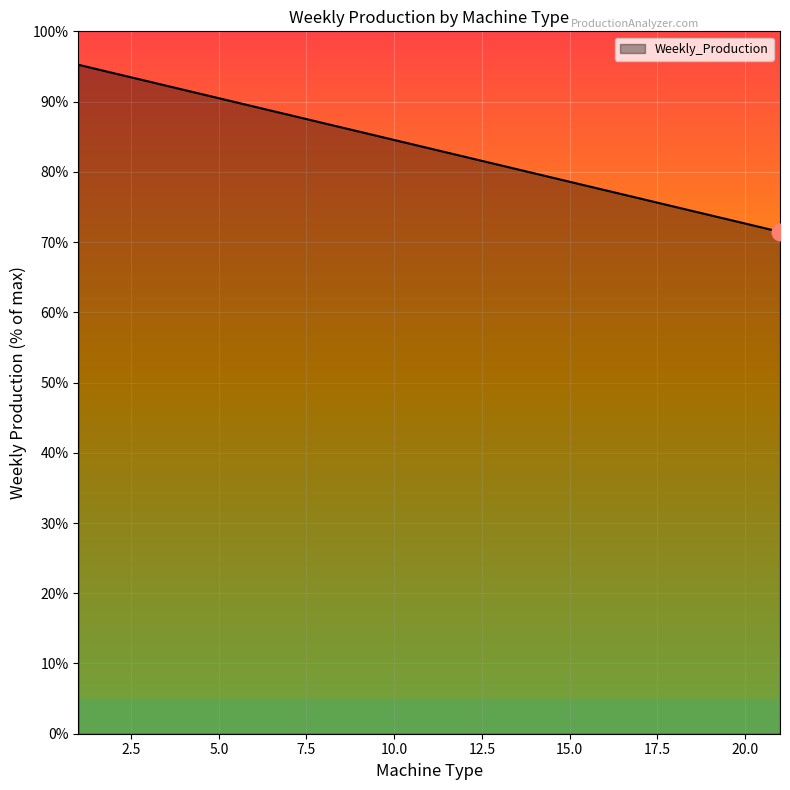

What is the minimum value shown in the chart?

71.5